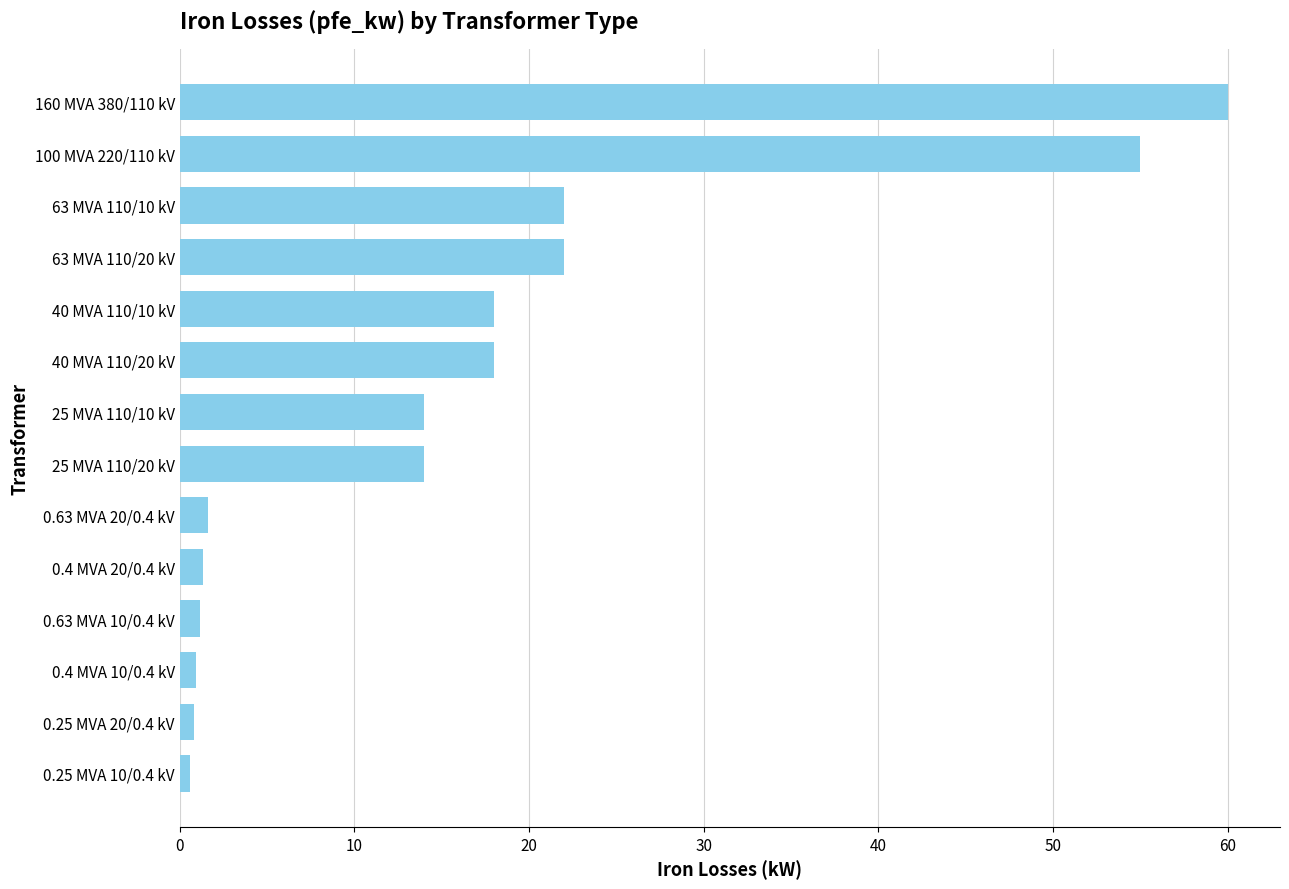

Does the chart contain stacked bars?

No